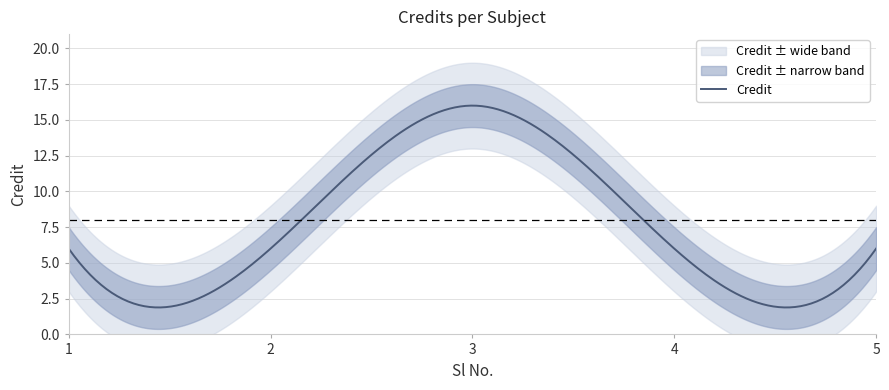

What is the sum of all values?

40